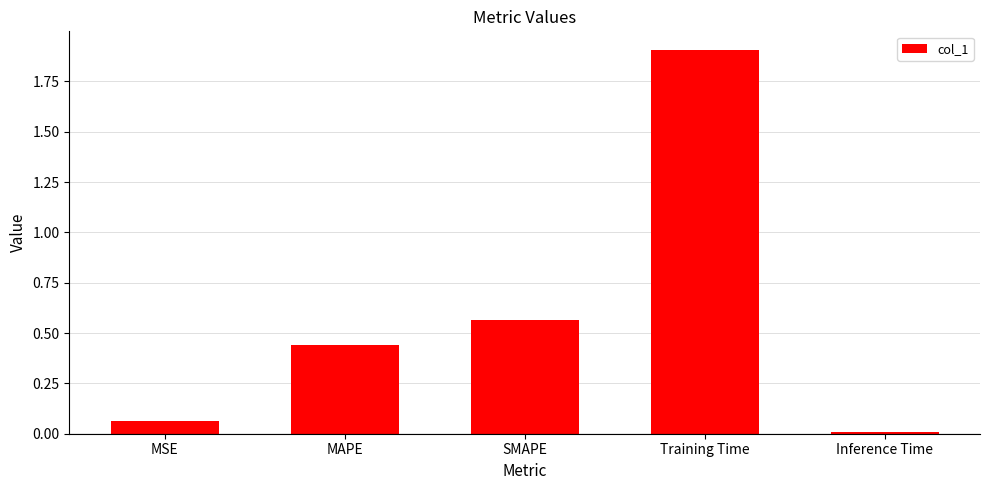

What is the difference between the maximum and minimum values?

1.9